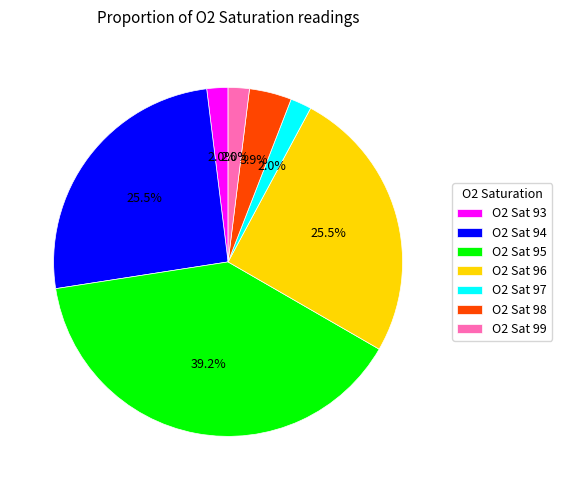

How many slices are in this pie chart?

7